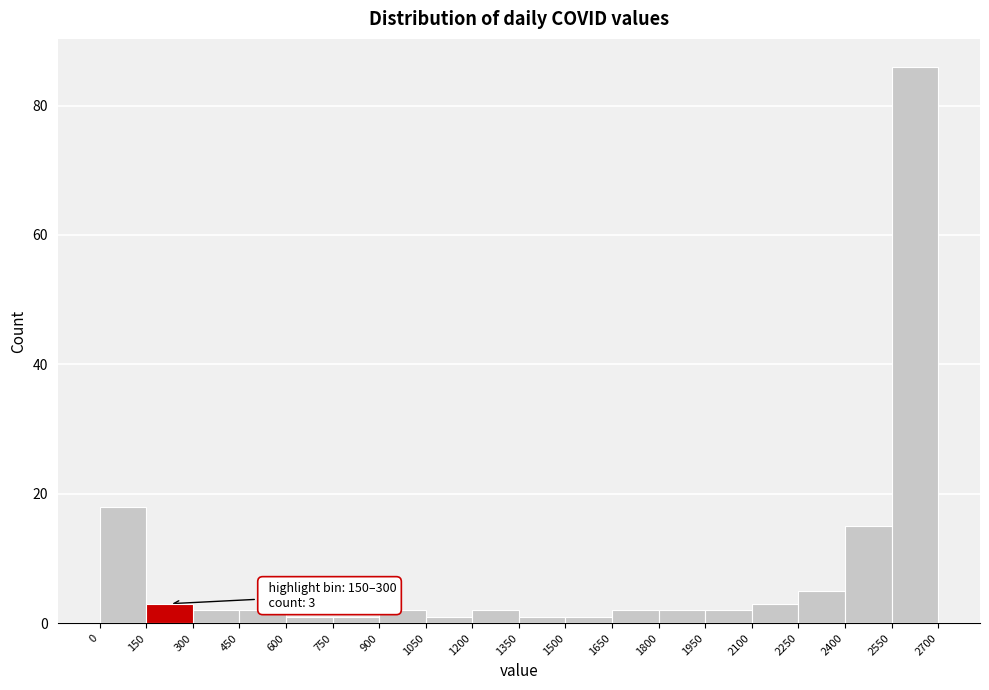

Over which range of the x-axis is the bar tallest?

2550 to 2700